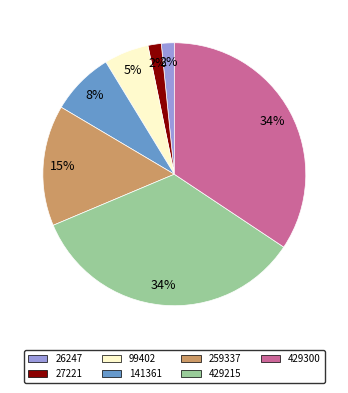

Is 141361 the majority of the pie?

No